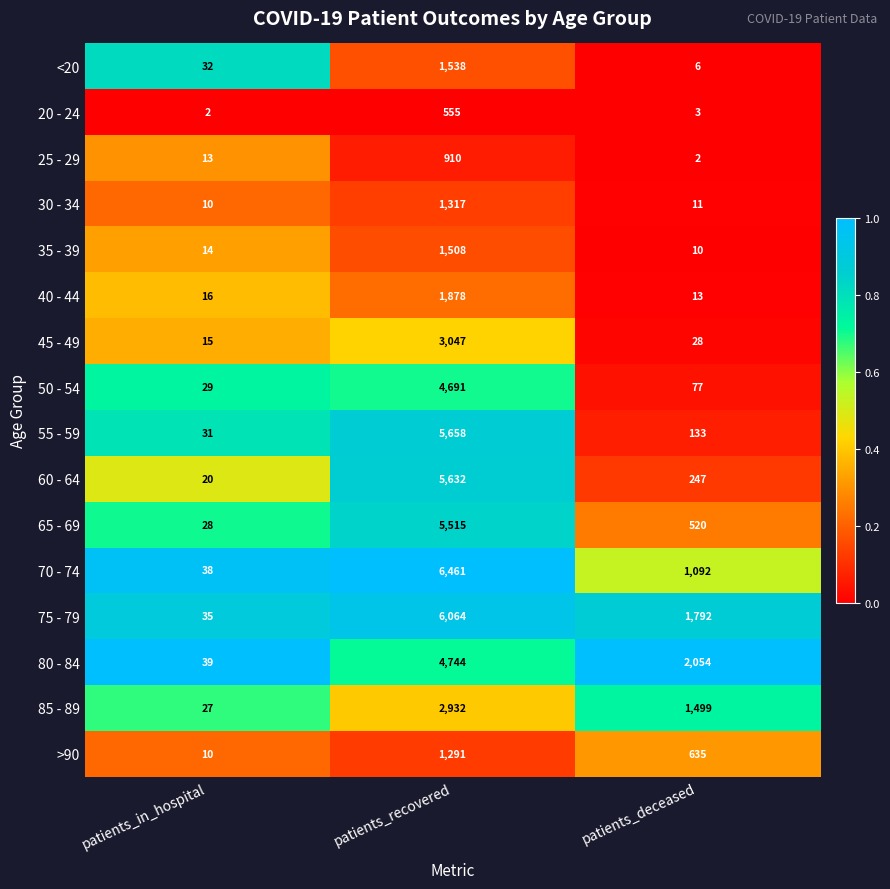

What is the approximate value of 85 - 89 at patients_in_hospital?

27